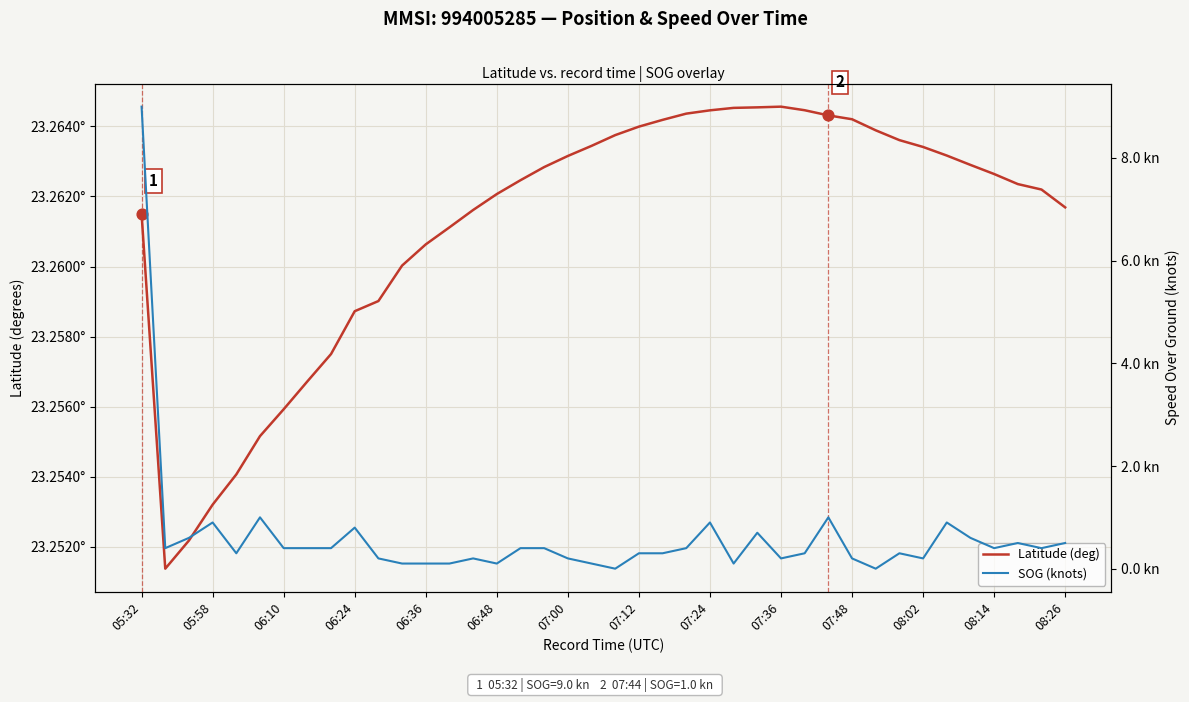

Which series has the largest total across all categories?

Latitude (deg)